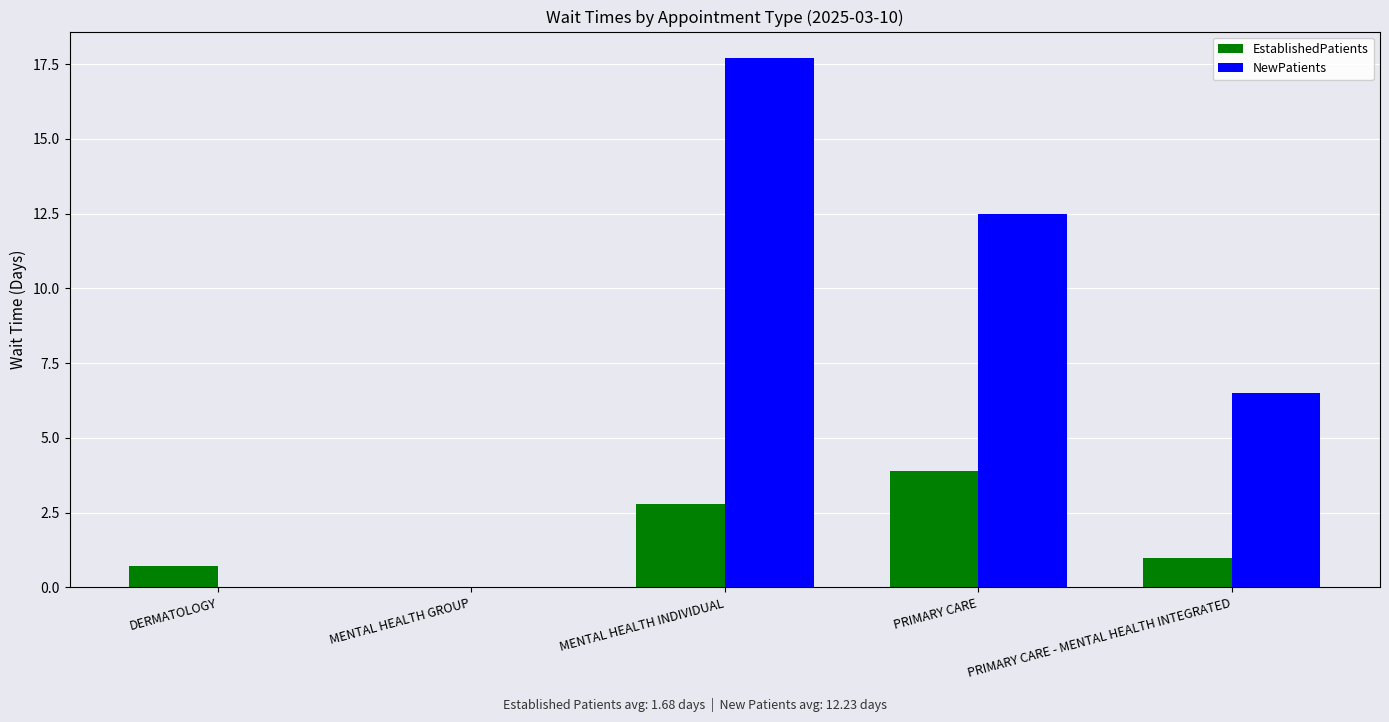

Reading left to right, extract all data points from this chart.

EstablishedPatients: DERMATOLOGY=0.7	MENTAL HEALTH GROUP=0.0	MENTAL HEALTH INDIVIDUAL=2.8	PRIMARY CARE=3.9	PRIMARY CARE - MENTAL HEALTH INTEGRATED=1.0
NewPatients: DERMATOLOGY=0.0	MENTAL HEALTH GROUP=0.0	MENTAL HEALTH INDIVIDUAL=17.7	PRIMARY CARE=12.5	PRIMARY CARE - MENTAL HEALTH INTEGRATED=6.5